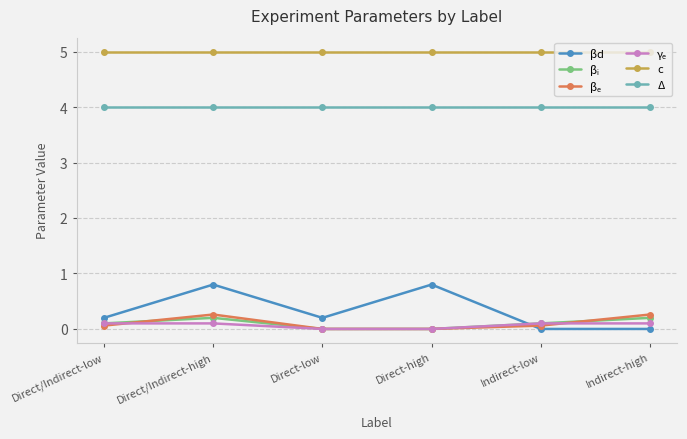

What is the total value across all series at Indirect-low?

9.3